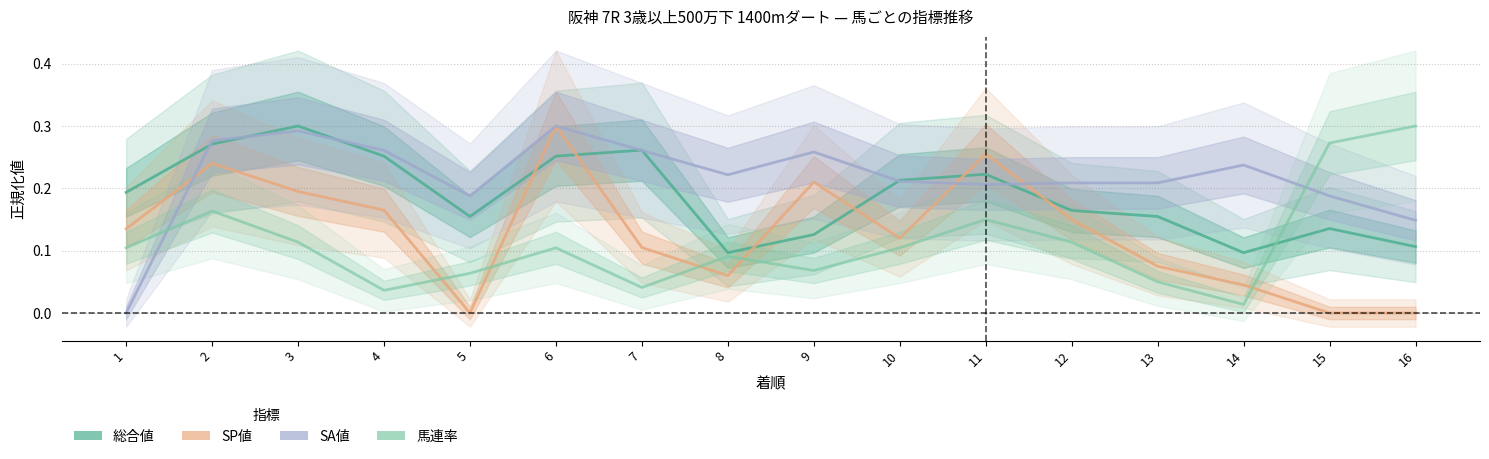

Which has a higher value, 4 or 16?

4